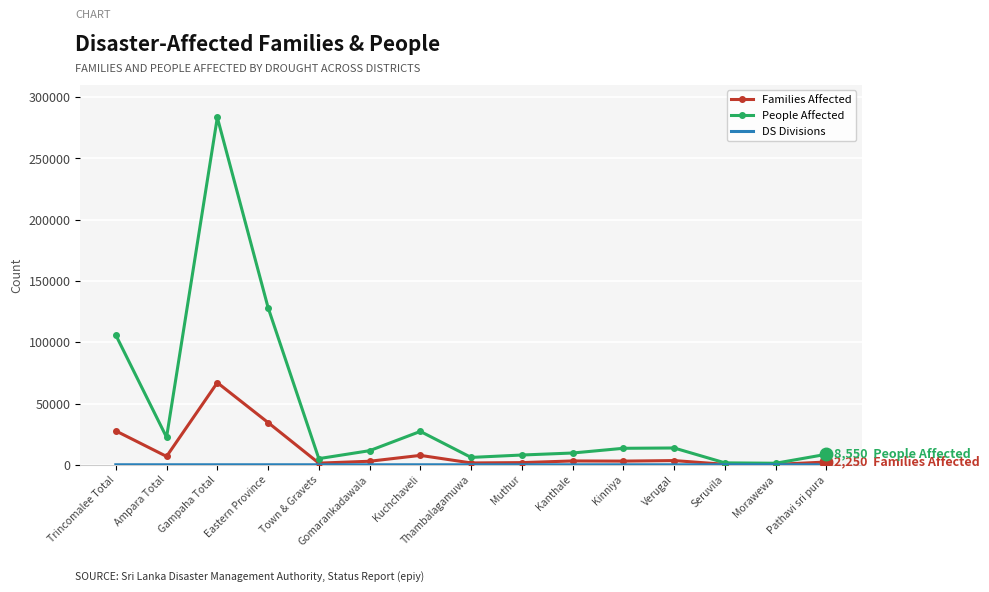

Is the value of Families Affected at Morawewa greater than the value of People Affected at Kinniya?

No